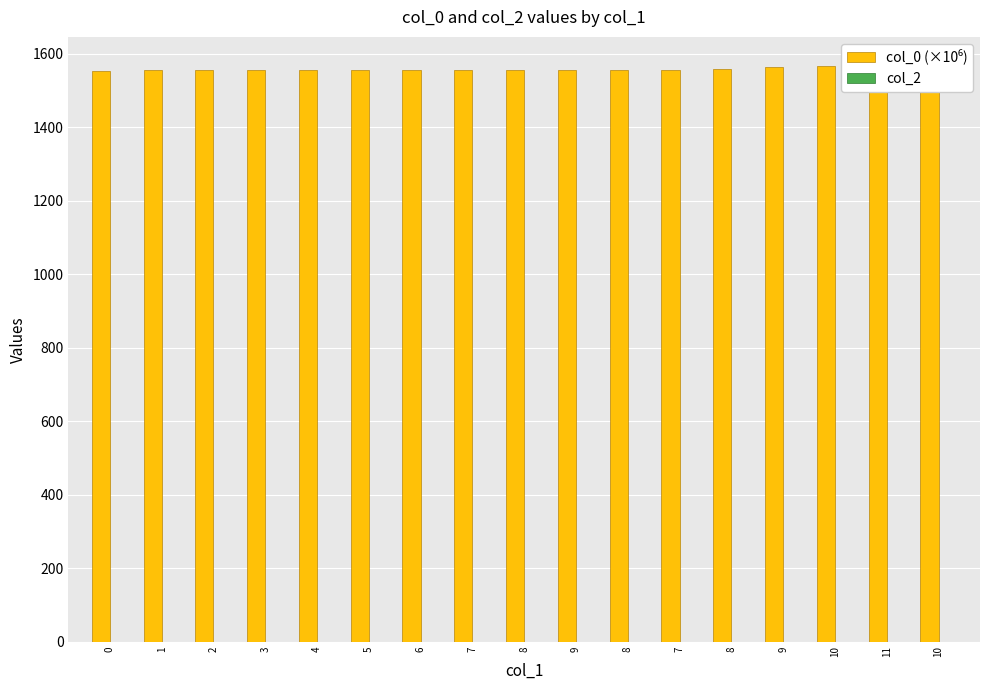

At 9, list the series in order from largest to smallest.

col_0 (×10⁶), col_2